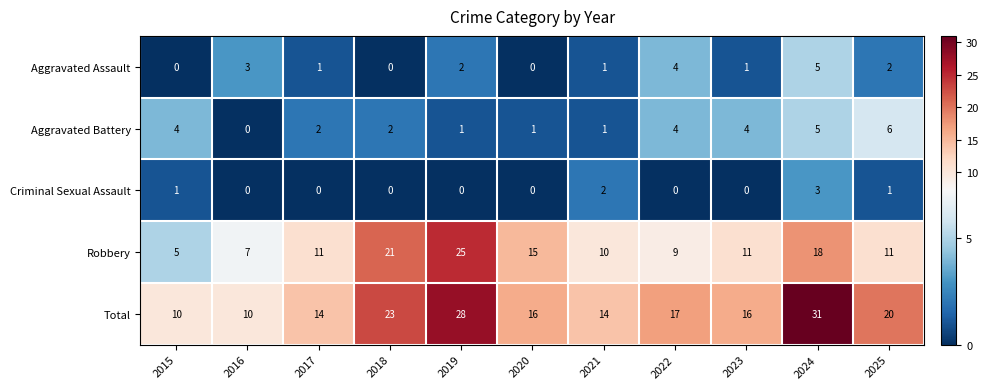

Read the Robbery value at 2022.

9